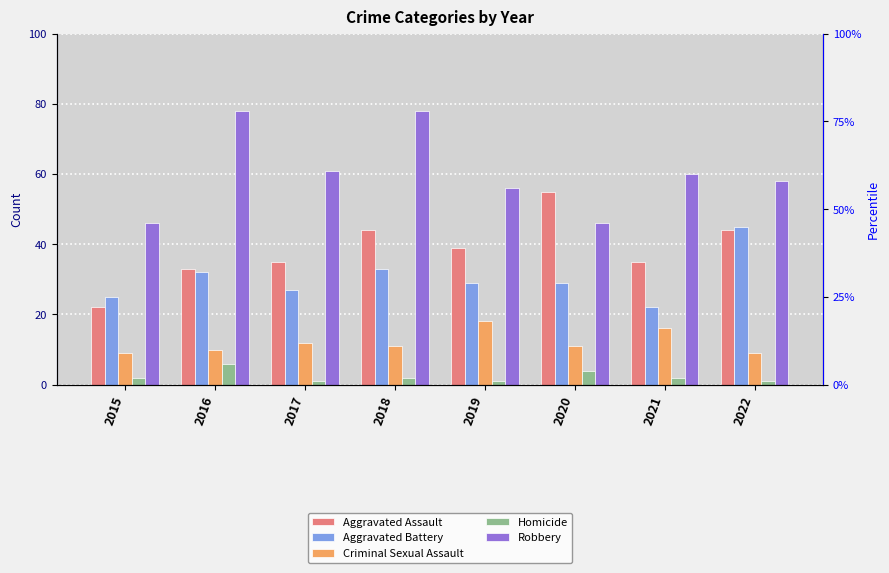

Does the chart contain stacked bars?

No